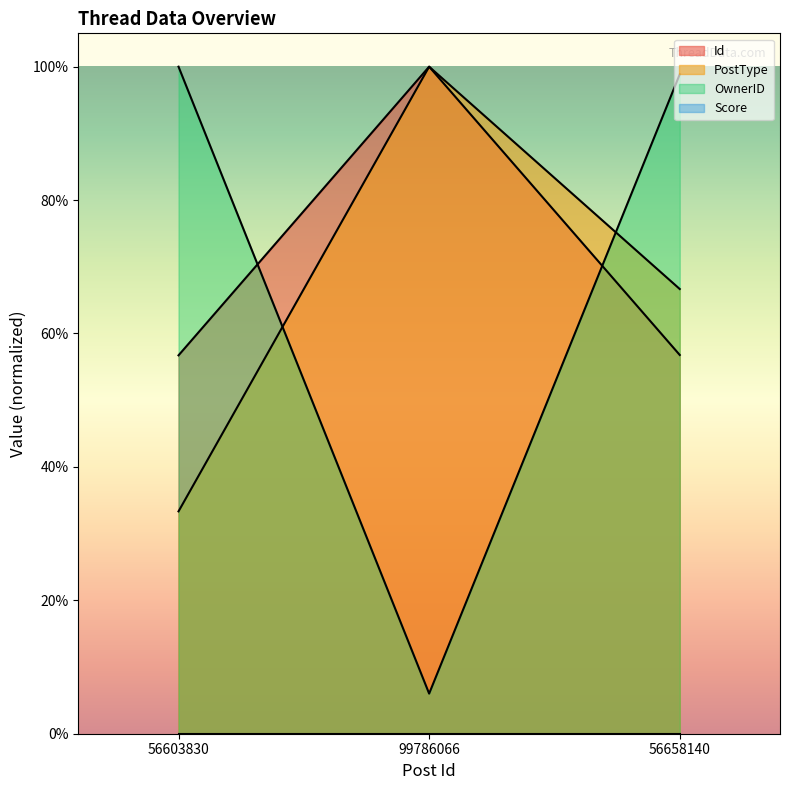

What is the sum of all OwnerID values?

2.0